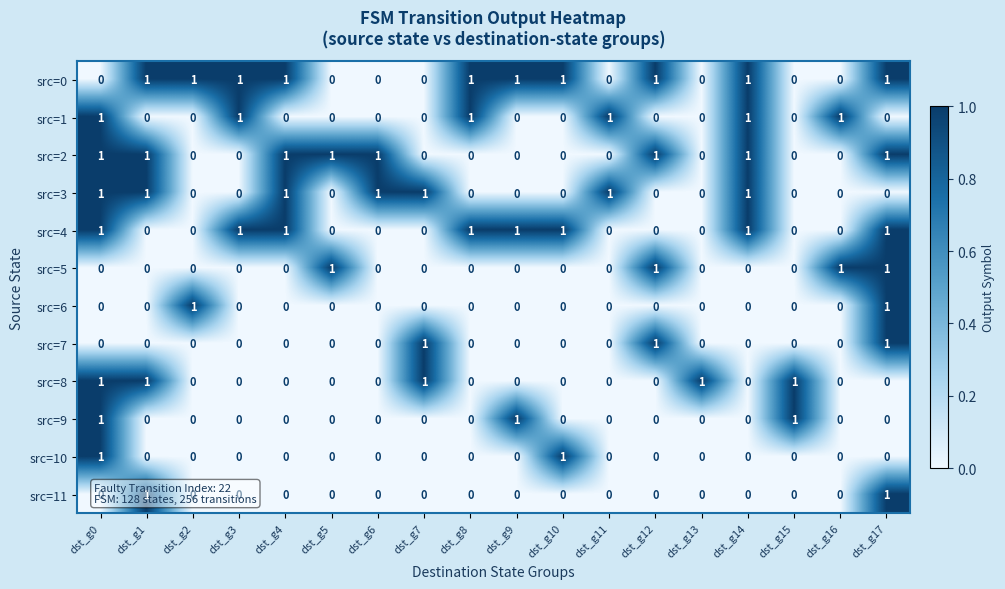

At how many categories does at least one series exceed 0?

18